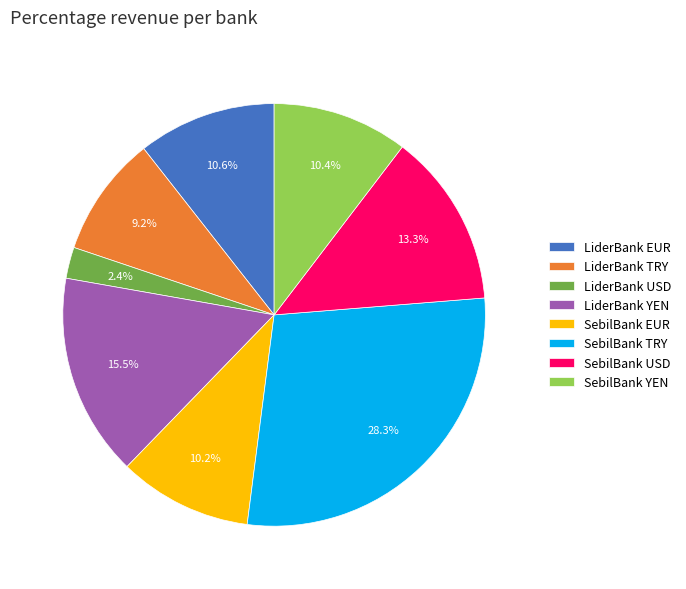

To the nearest percent, what is the combined percentage of SebilBank USD and LiderBank EUR?

24%